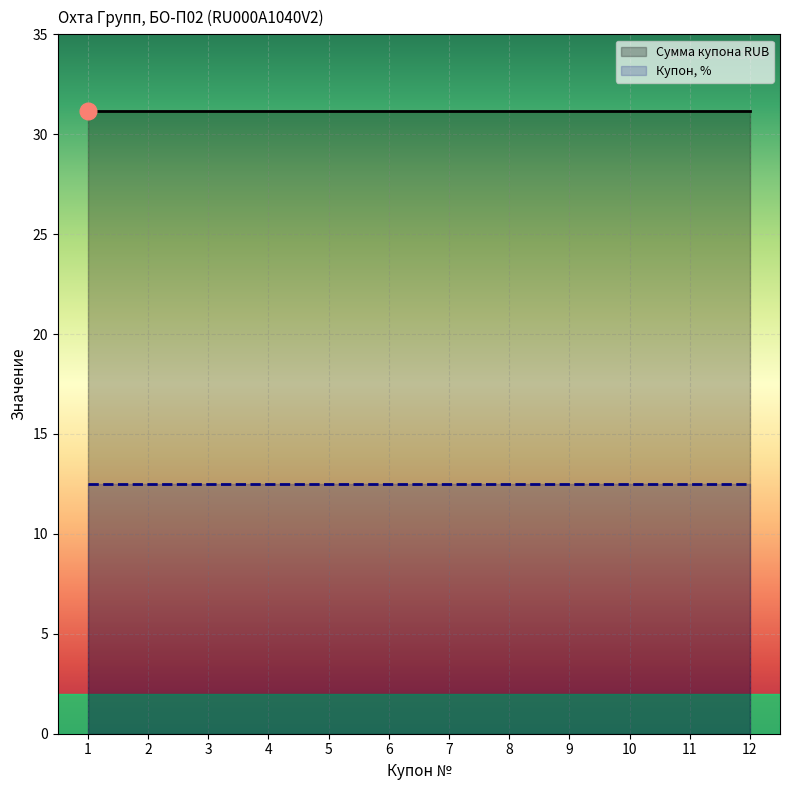

What are all the series names shown in the legend?

Сумма купона RUB, Купон, %